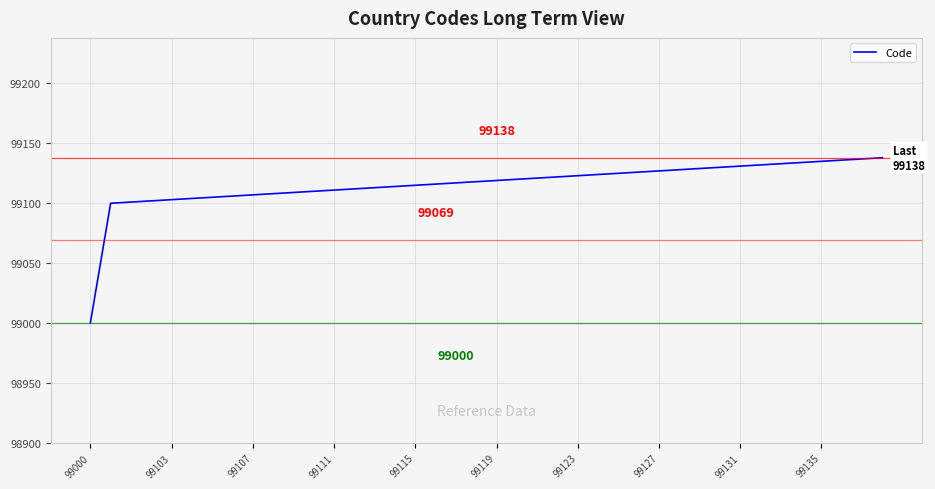

How many lines are shown in the chart?

1